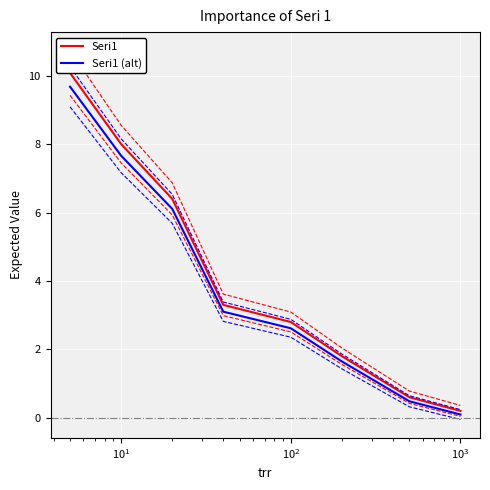

Does the chart display data point markers on the line(s)?

No